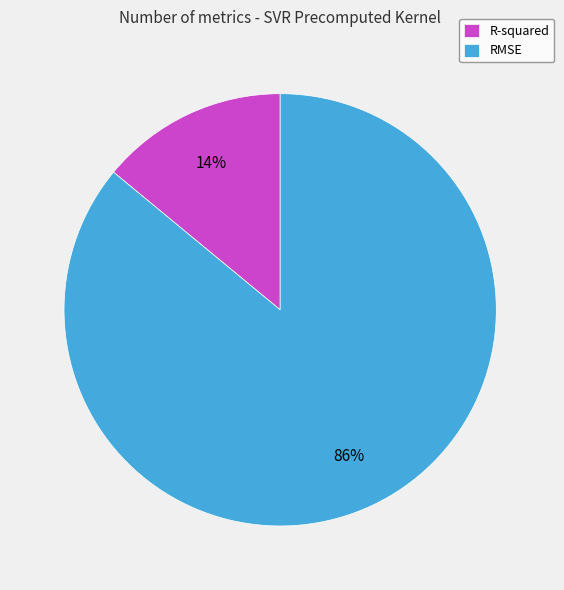

Is there any slice that represents more than half of the pie?

Yes